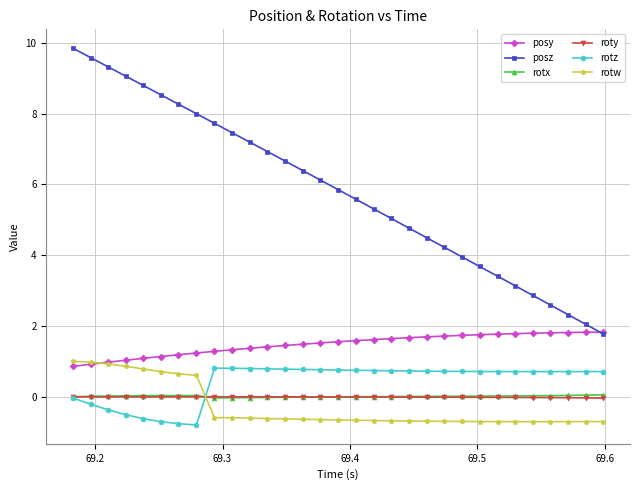

Which series has the largest total across all categories?

posz